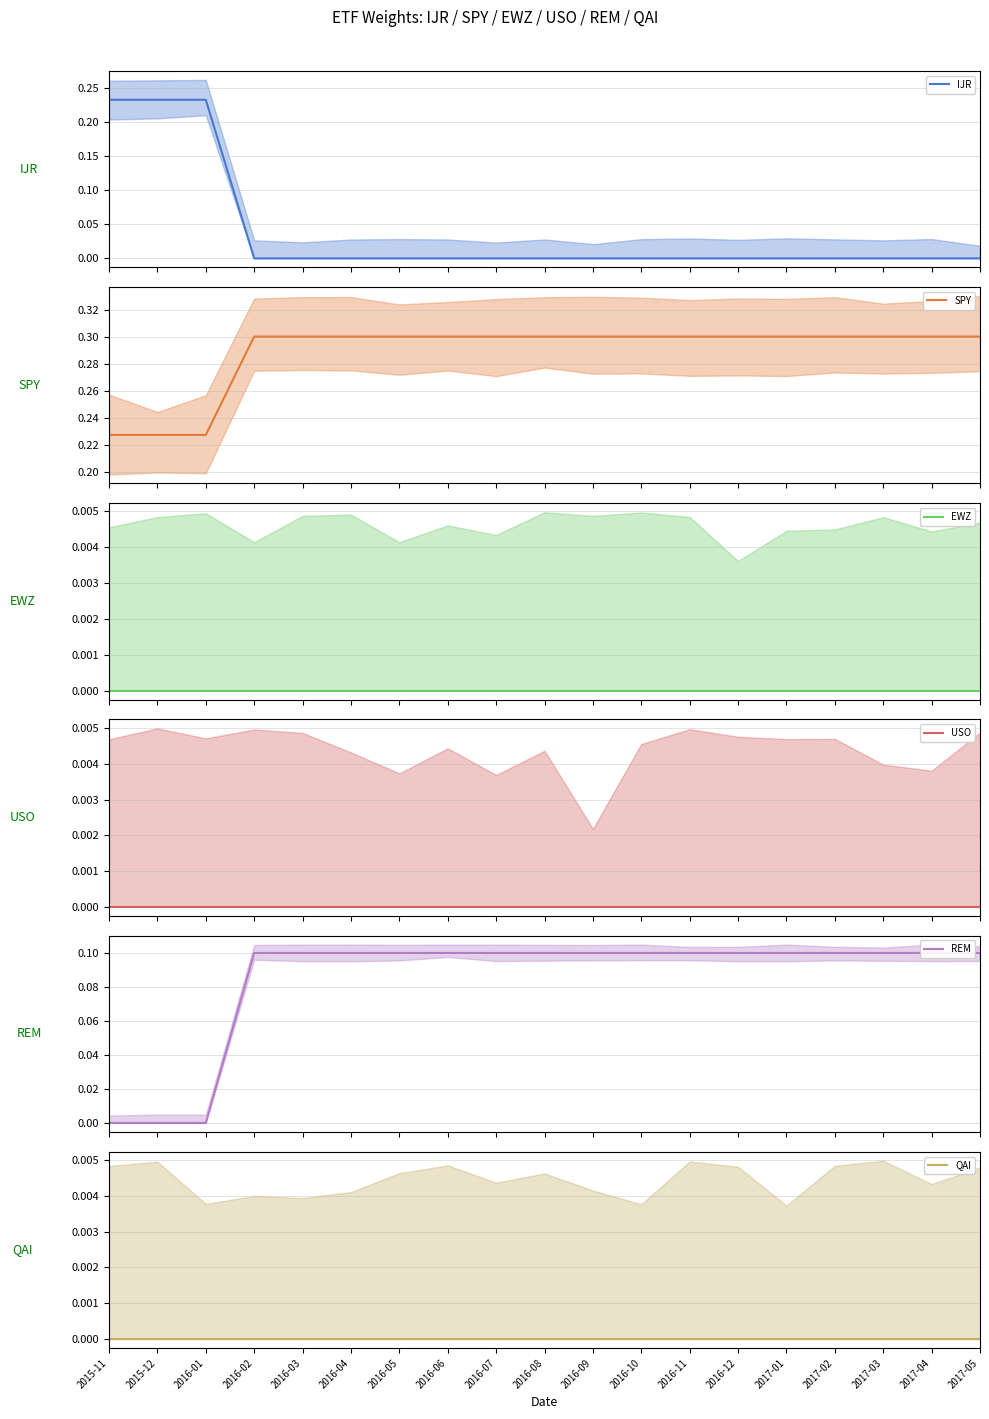

At how many categories does at least one series exceed 0?

19